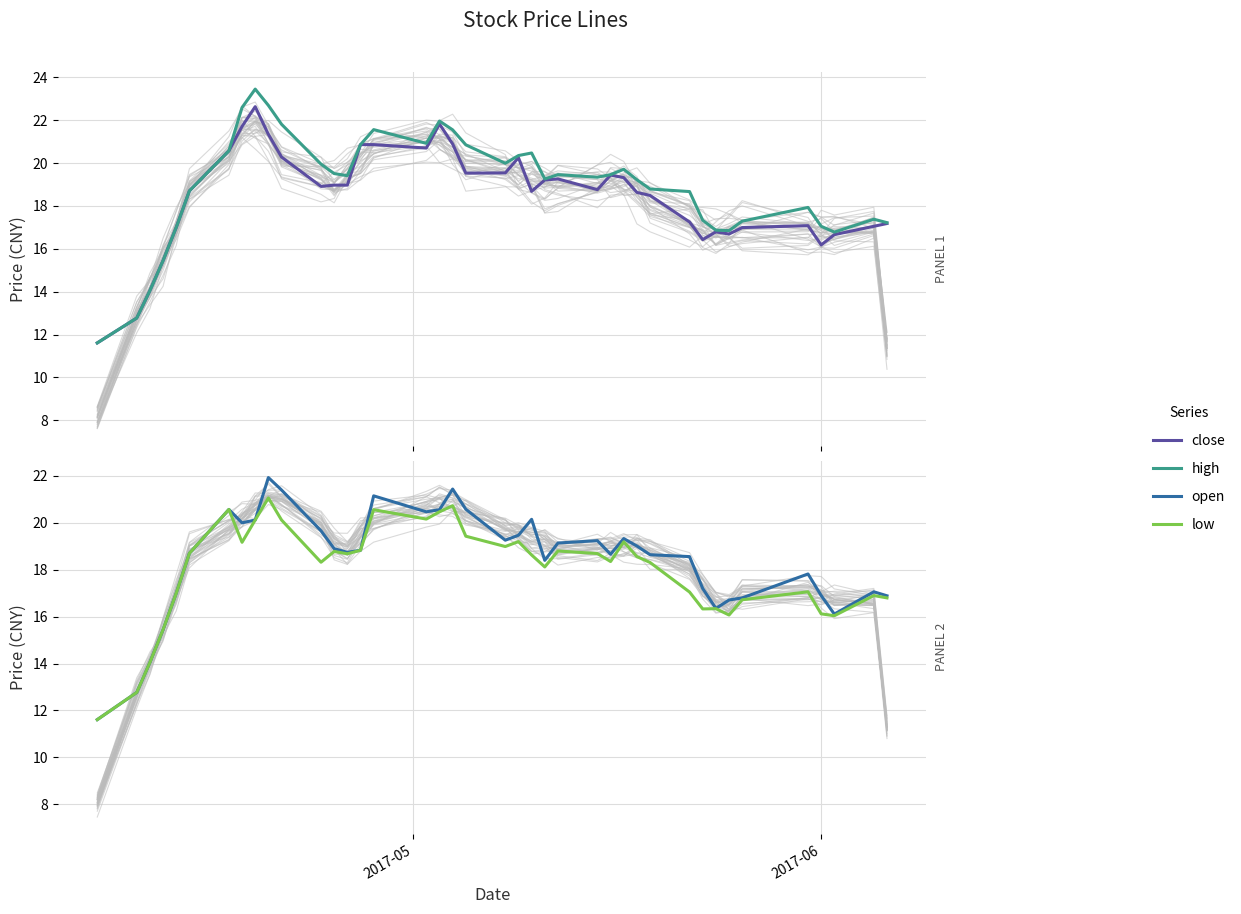

Rank the series by their maximum value, from lowest to highest.

low, open, close, high